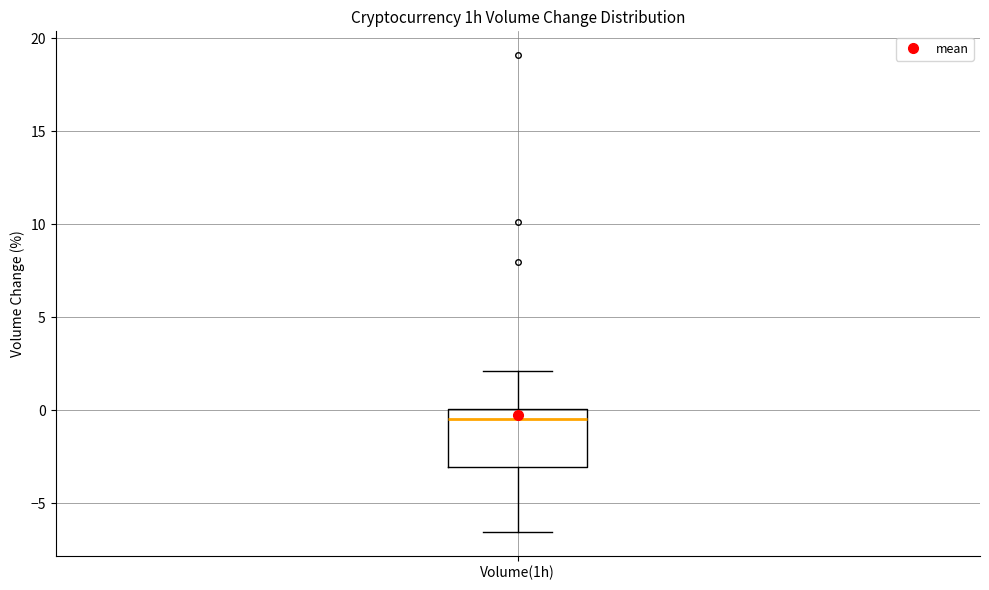

Read this box plot against the y-axis: the position of the median line, the range covered by the box, and the ends of both whiskers. The values are not printed on the chart, so give them approximately, as read against the axis.

median -0.5, box -3.0 to 0.0, whiskers -6.5 to 2.0